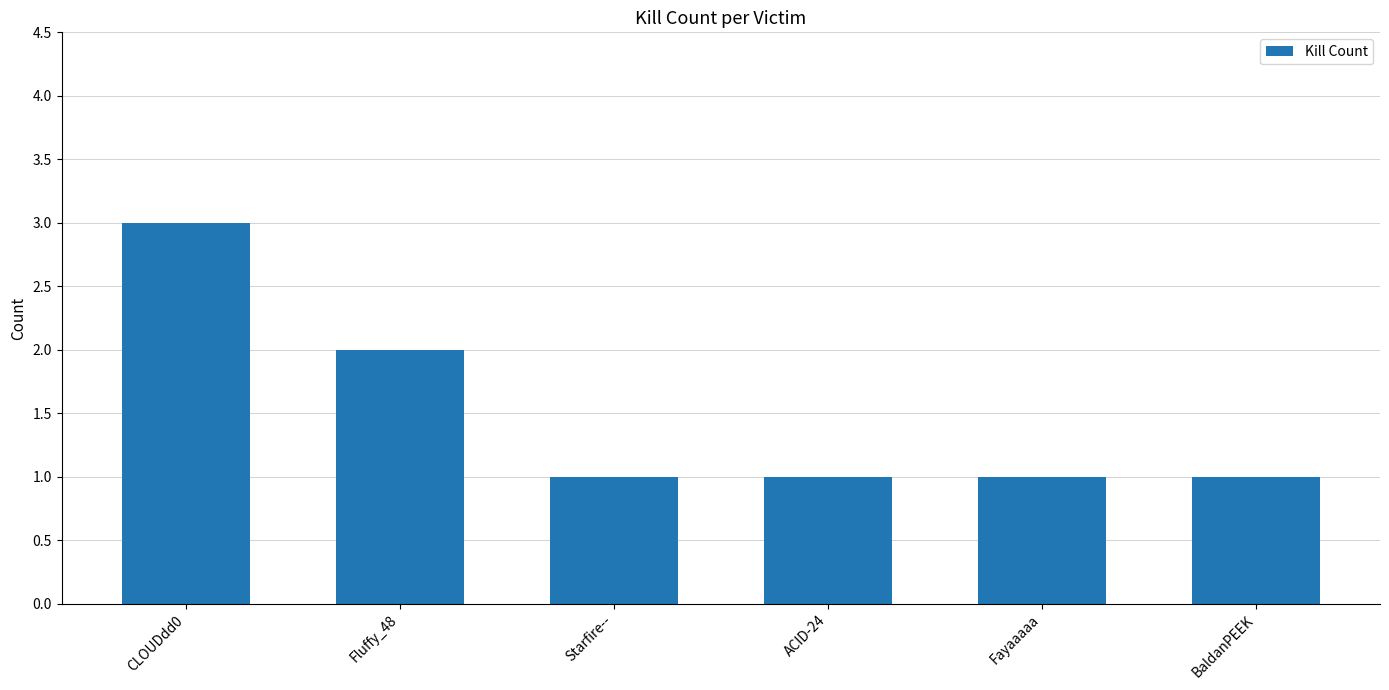

The value at Fluffy_48 is 3. True or false?

False